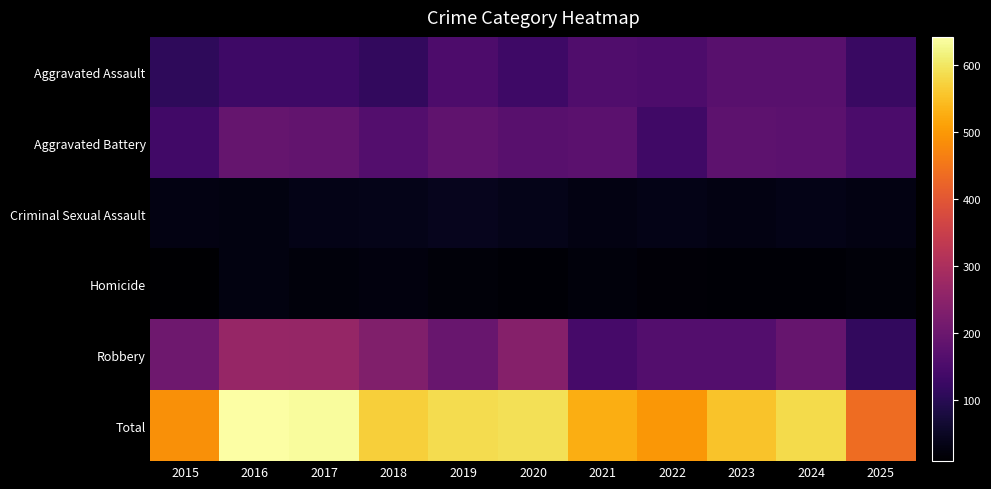

Between 2018 and 2022, which is larger?

2022